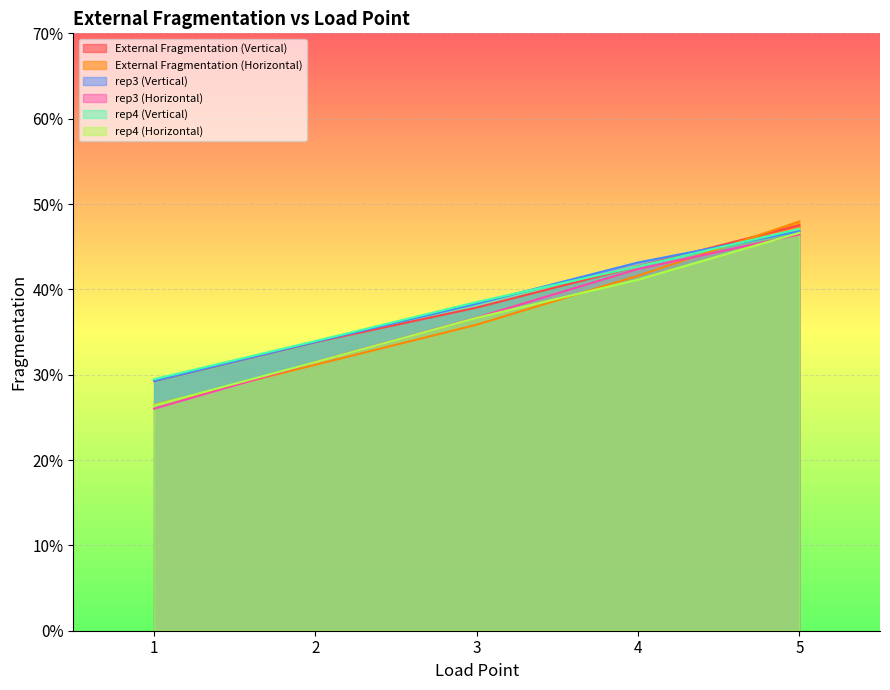

What are all the series names shown in the legend?

External Fragmentation (Vertical), External Fragmentation (Horizontal), rep3 (Vertical), rep3 (Horizontal), rep4 (Vertical), rep4 (Horizontal)